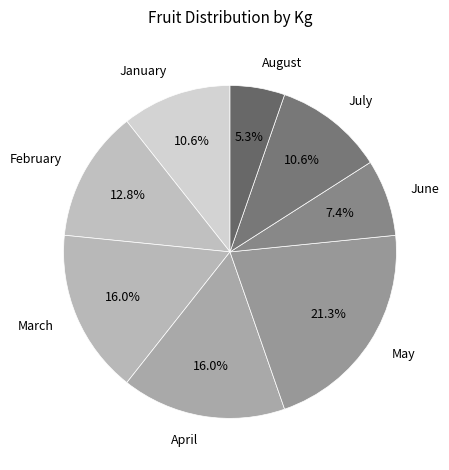

To the nearest percent, what portion does July represent?

11%